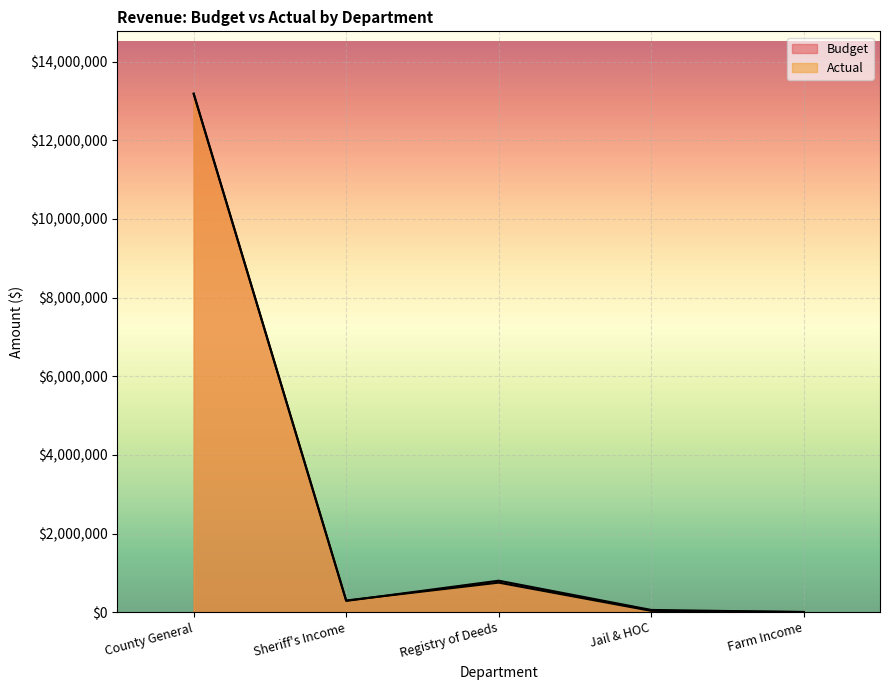

At which category does the chart reach its minimum across all series?

Farm Income